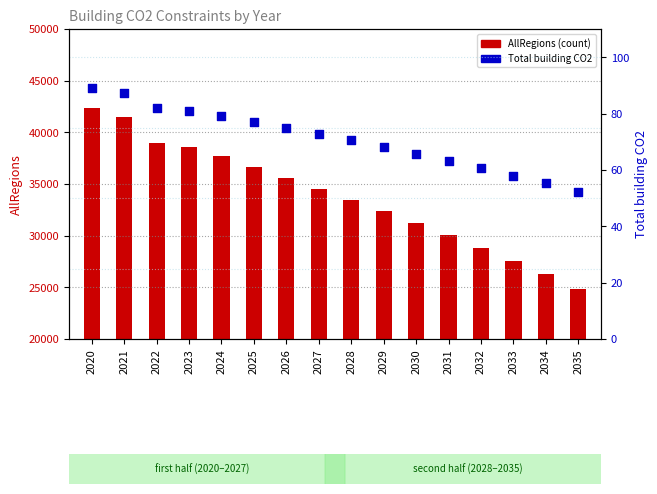

At how many categories does at least one series exceed 25607?

15